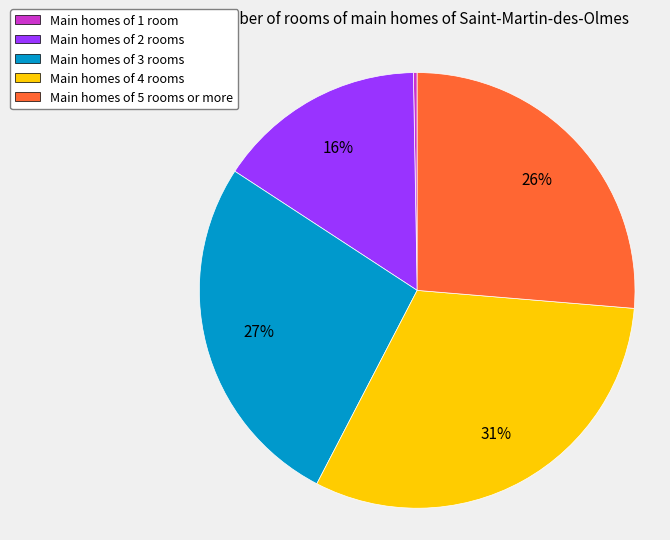

Approximately how many times larger is the value at Main homes of 5 rooms or more compared to Main homes of 4 rooms?

0.8